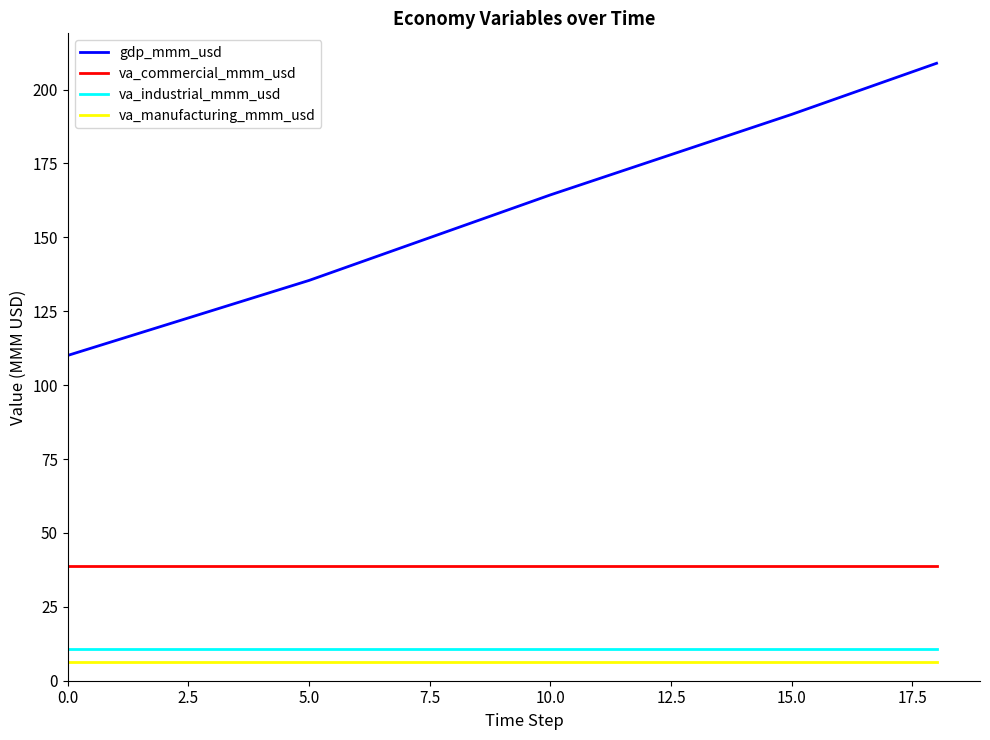

Rank the series by their maximum value, from lowest to highest.

va_manufacturing_mmm_usd, va_industrial_mmm_usd, va_commercial_mmm_usd, gdp_mmm_usd